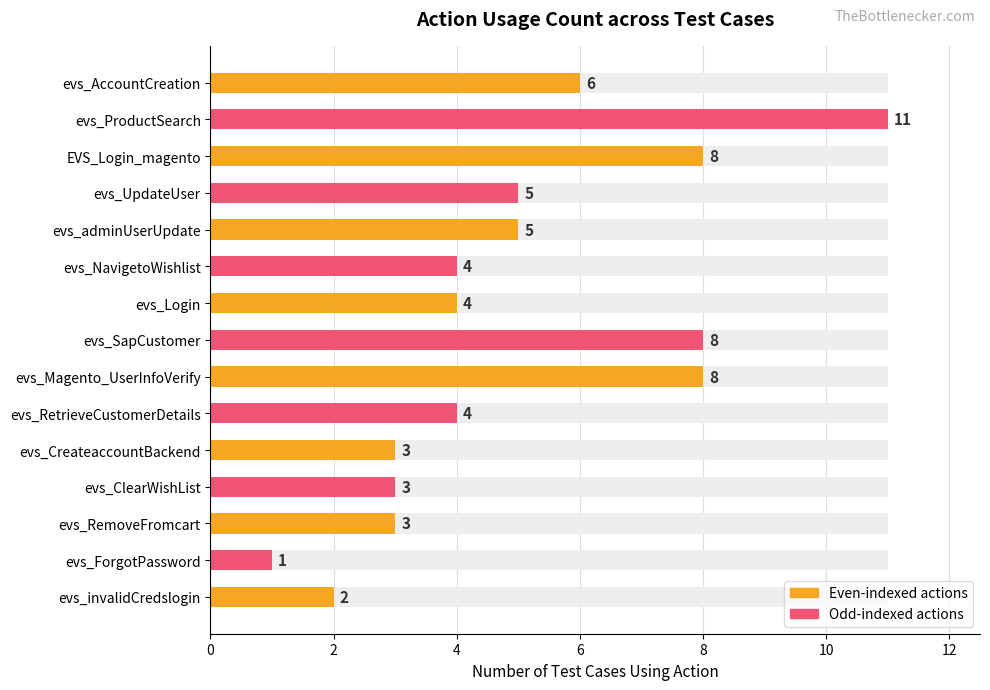

The chart shows a value of 2 at evs_RetrieveCustomerDetails. True or false?

False